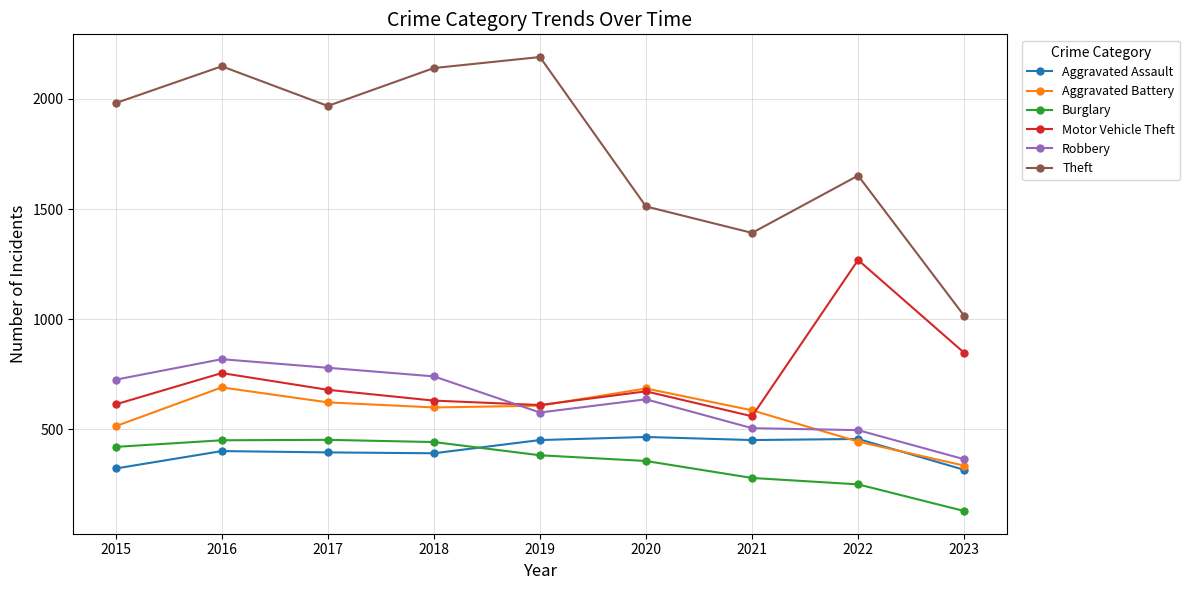

Which series has the widest spread of values?

Theft